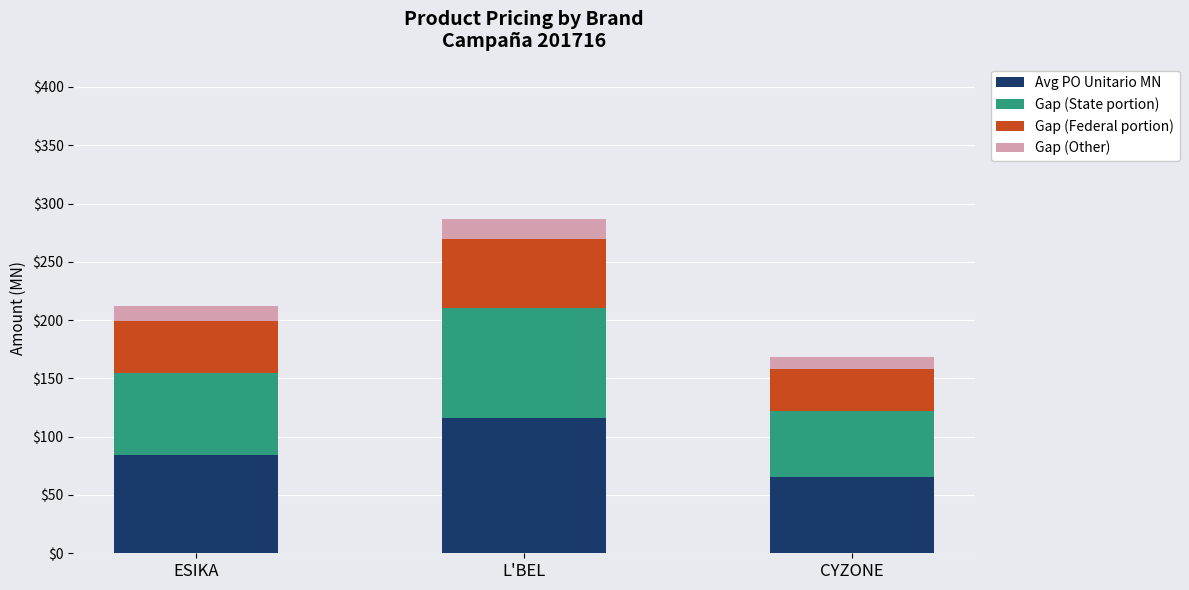

What is the lowest value of the Avg PO Unitario MN series?

65.6